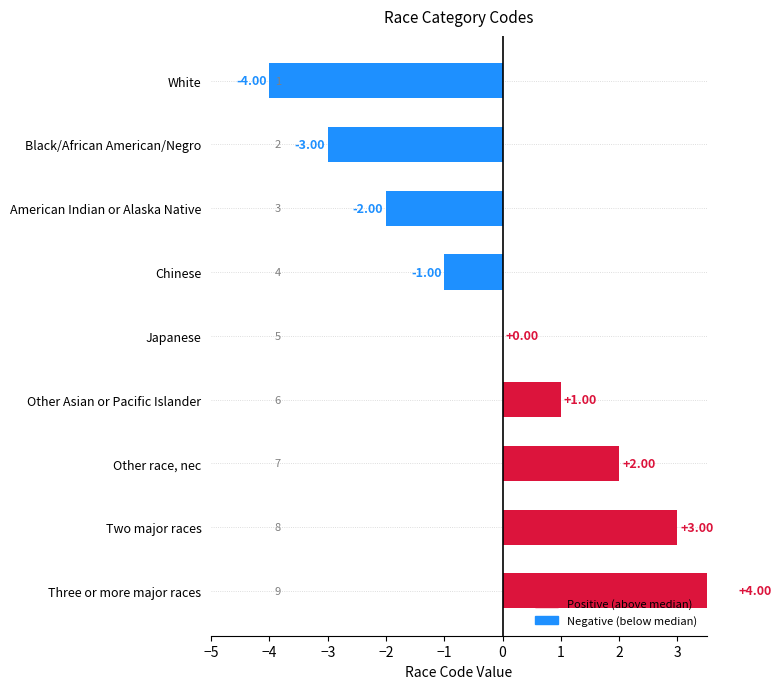

How many distinct data groups are displayed?

1